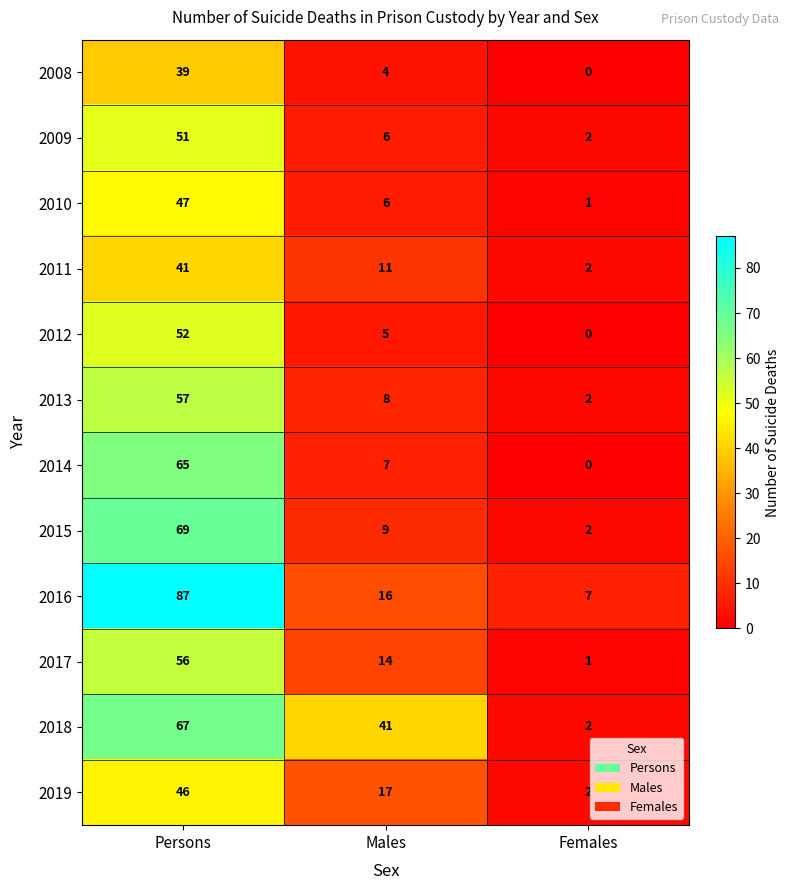

At which category does the chart reach its peak across all series?

Persons